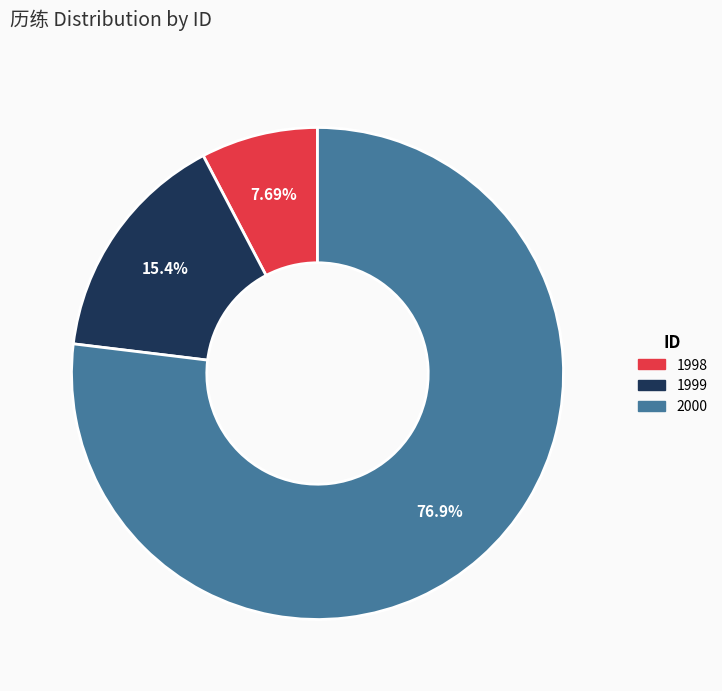

Does 1999 account for over 50% of the chart?

No